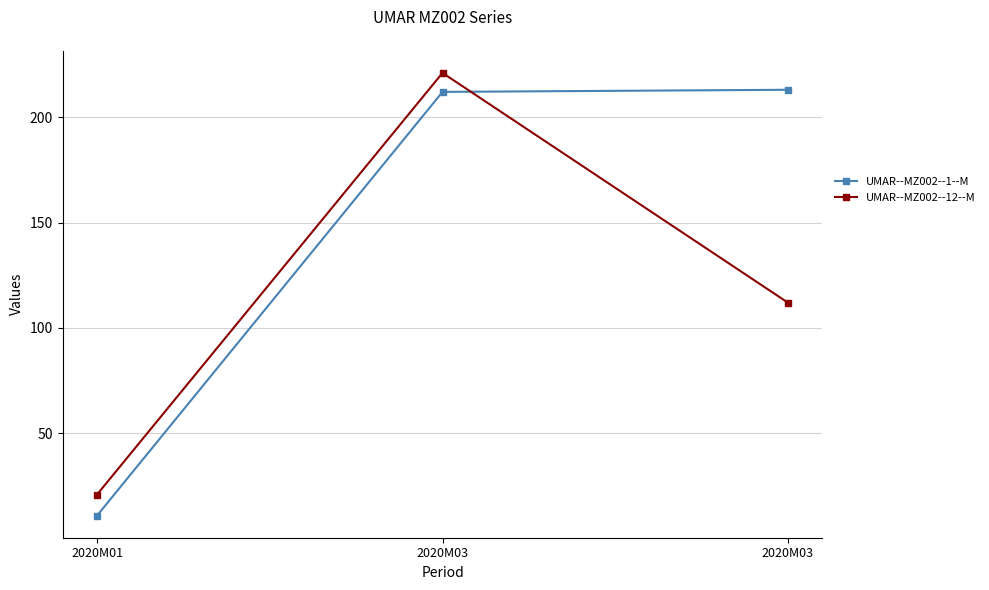

Reading left to right, transcribe all the data shown in this chart.

UMAR--MZ002--1--M: 11	212	213
UMAR--MZ002--12--M: 21	221	112